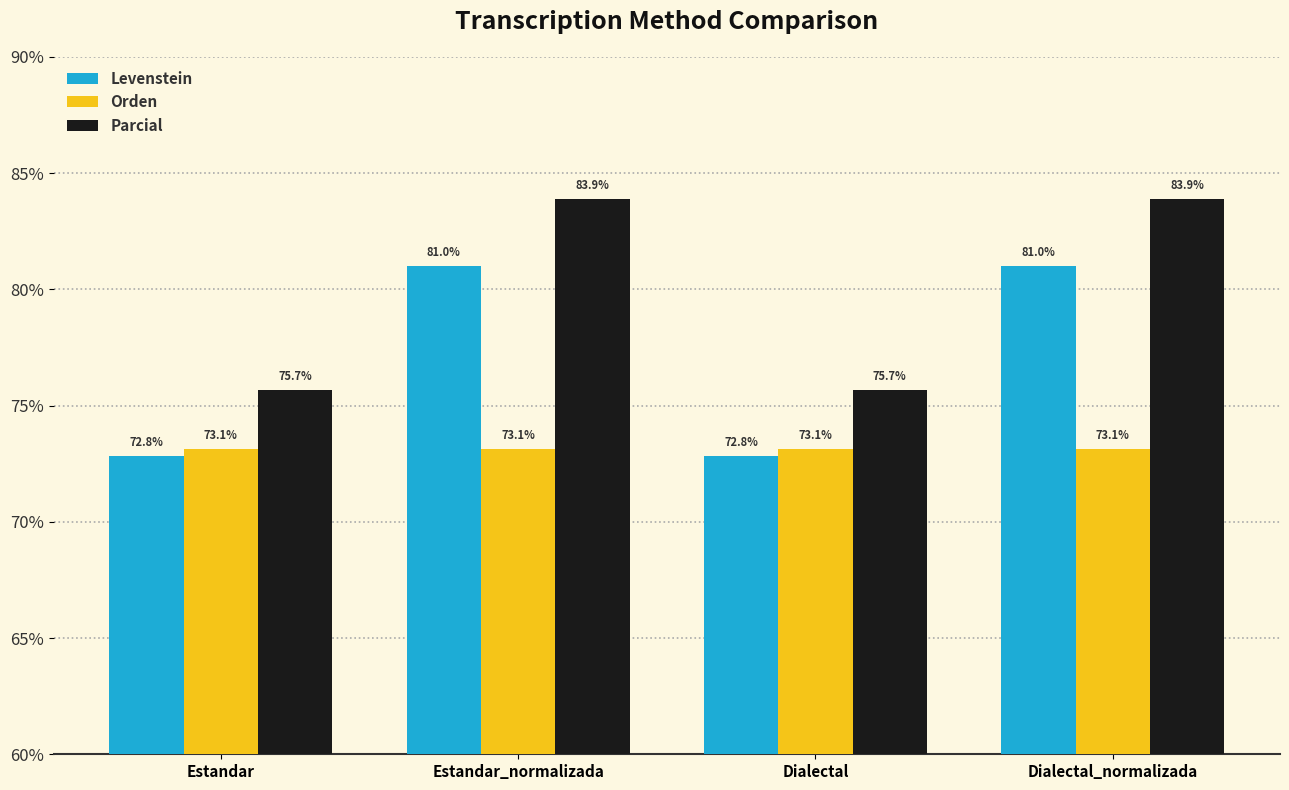

Rank the series by their maximum value, from highest to lowest.

Parcial, Levenstein, Orden